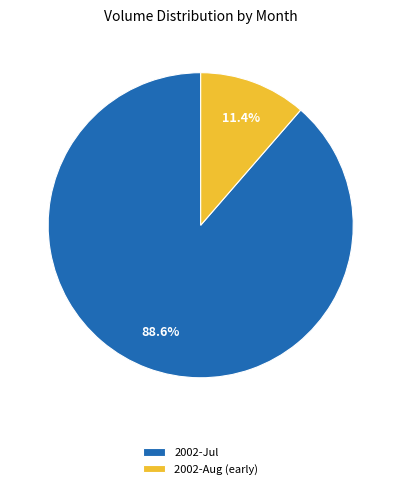

Is 2002-Jul the majority of the pie?

Yes